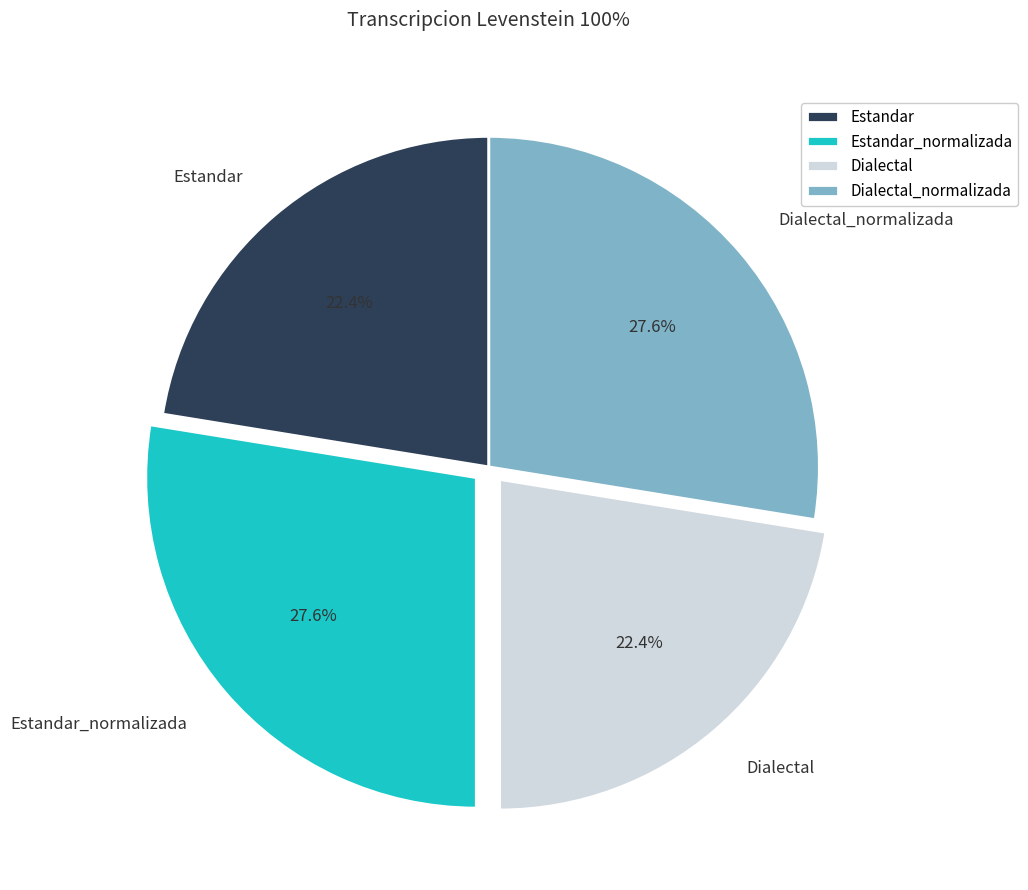

How much of the chart is everything except Estandar?

77.6%